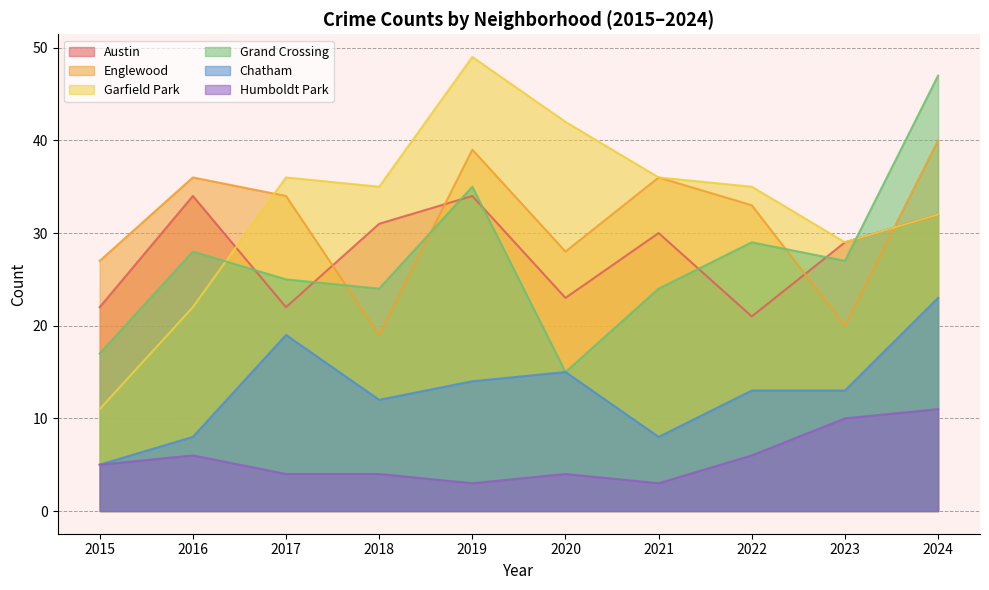

Rank the series by their maximum value, from highest to lowest.

Garfield Park, Grand Crossing, Englewood, Austin, Chatham, Humboldt Park